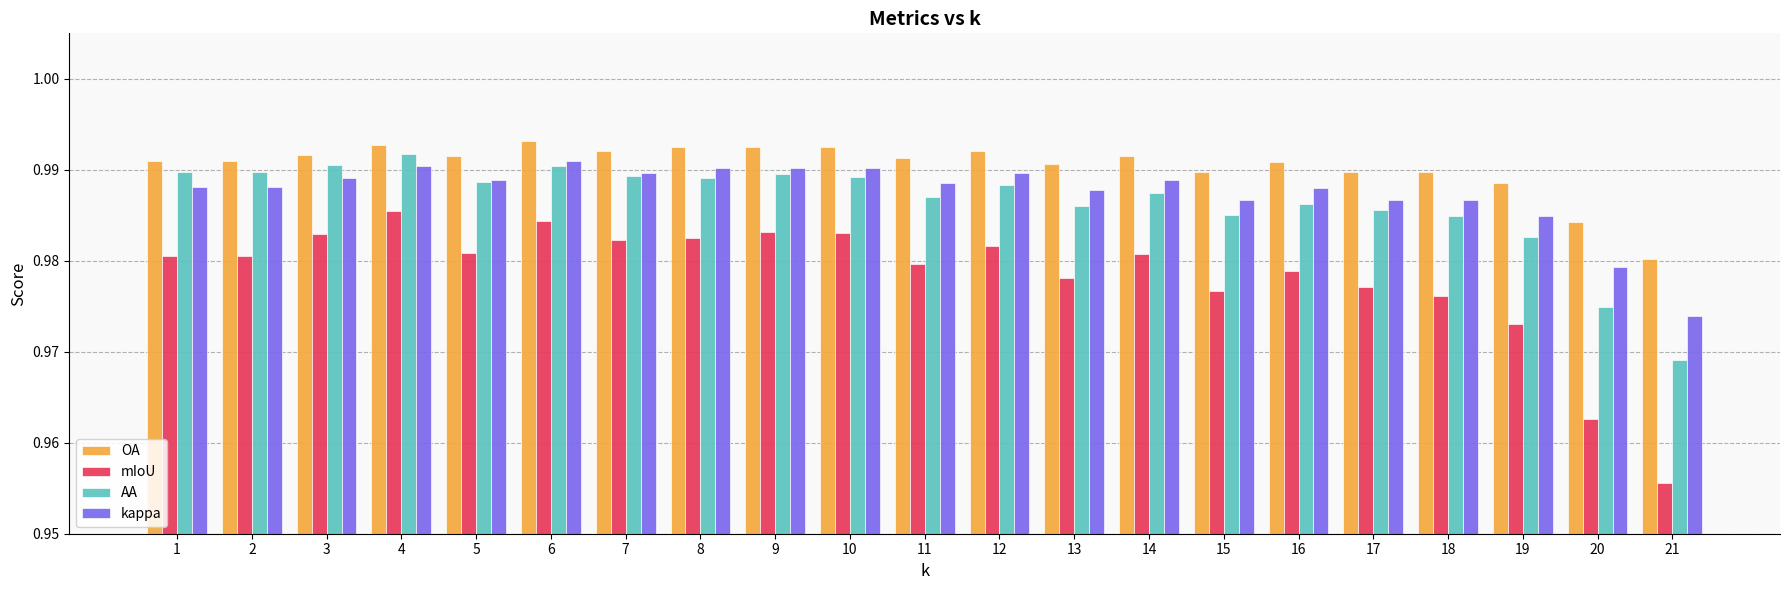

How many OA values are between 0 and 1?

21